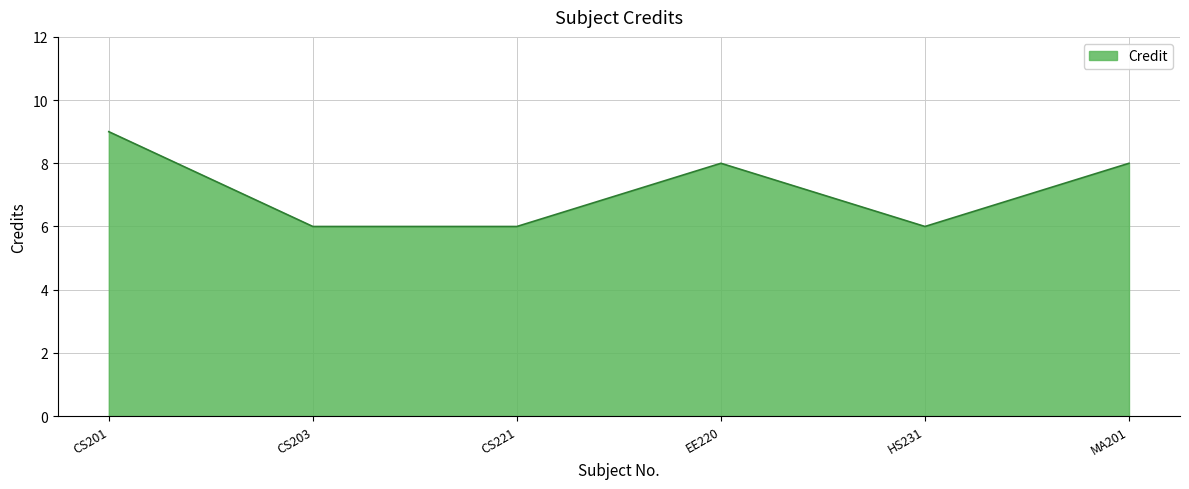

What is the minimum value shown in the chart?

6